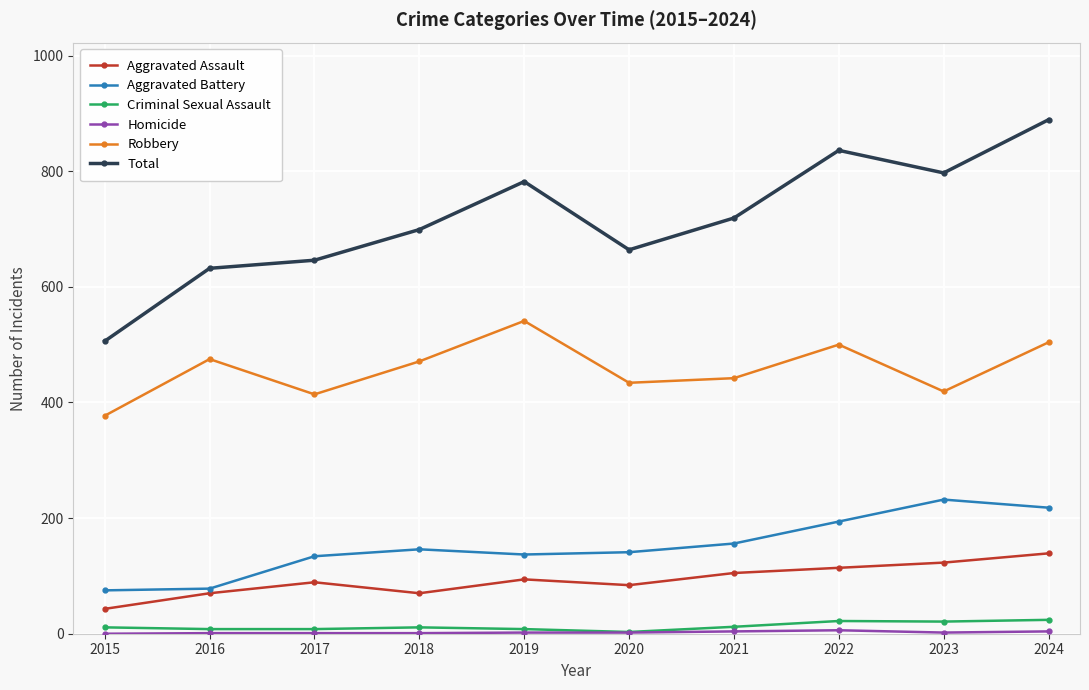

What is the difference between the Total values at 2019 and 2018?

83